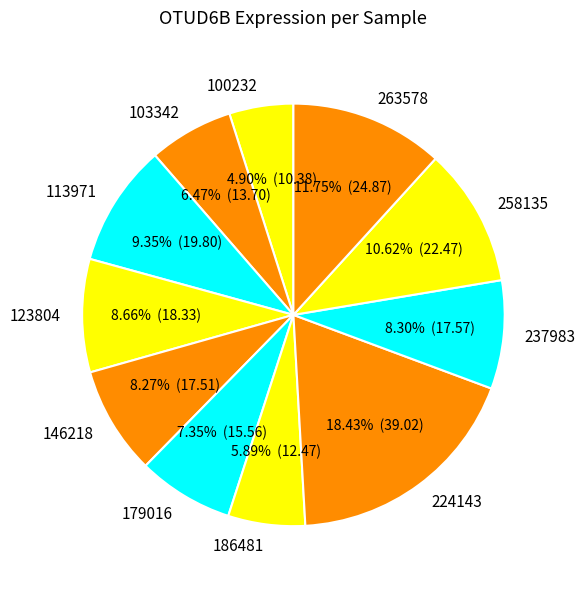

To the nearest percent, what percentage of the pie is 113971?

9%